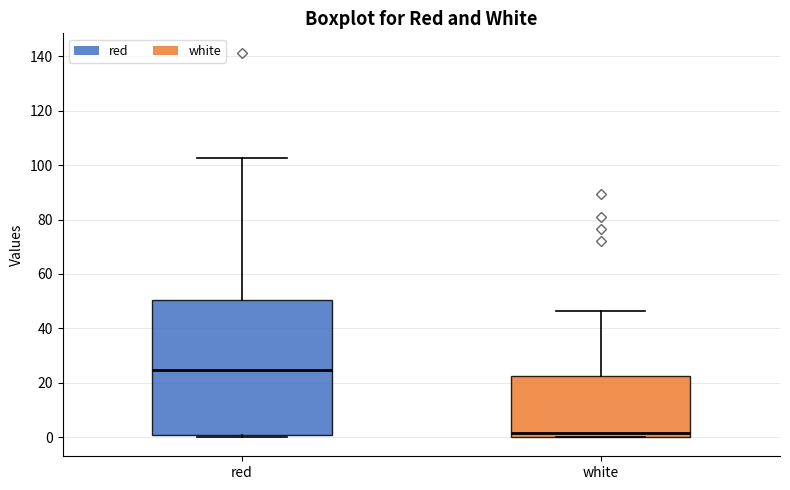

Where does the median line of the box for white sit on the y-axis? The values are not printed on the chart, so give them approximately, as read against the axis.

2